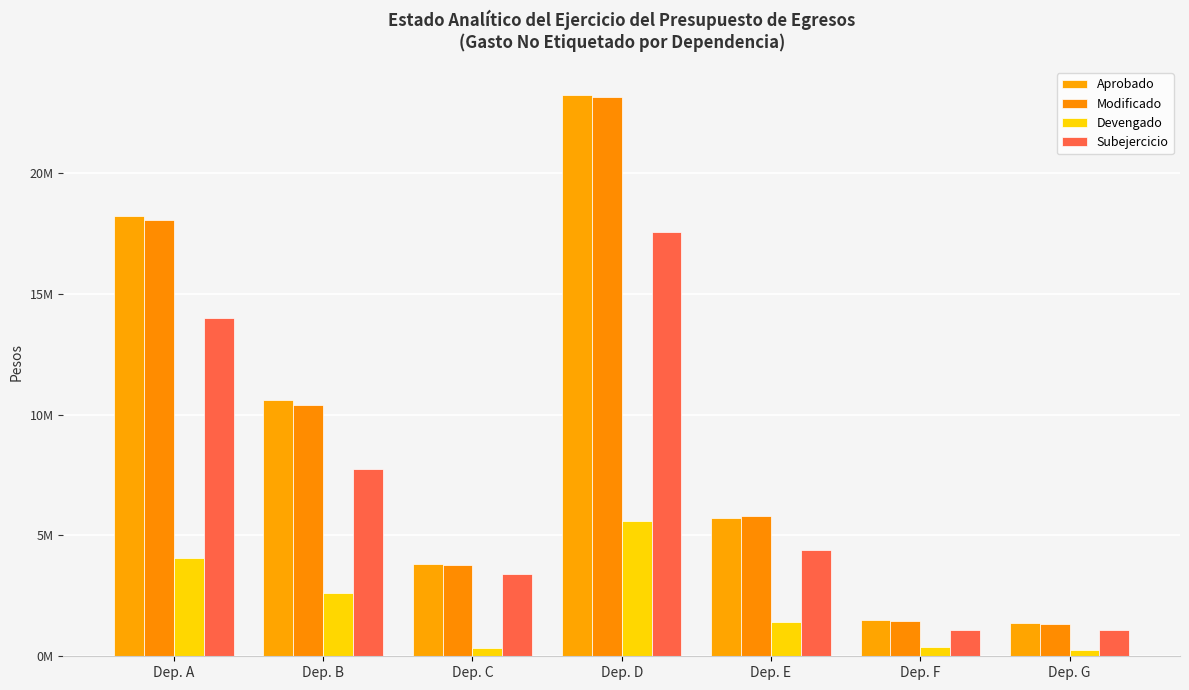

What is the difference between the highest and lowest values at Dep. D?

17618838.7